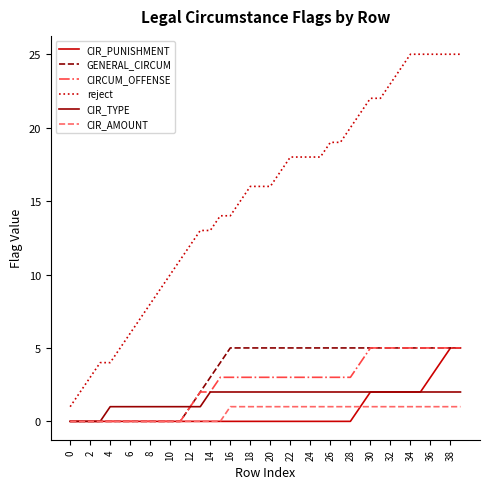

True or false: reject and CIR_PUNISHMENT cross at least once.

False